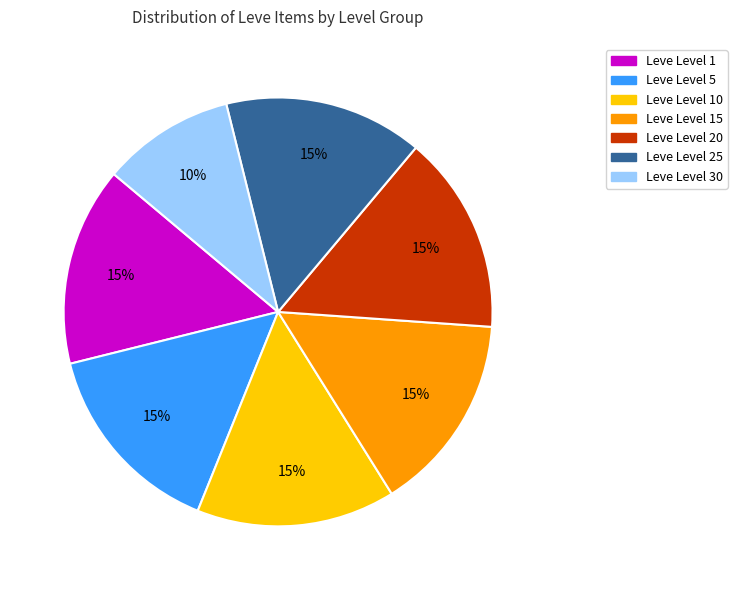

Does any single category account for the majority?

No